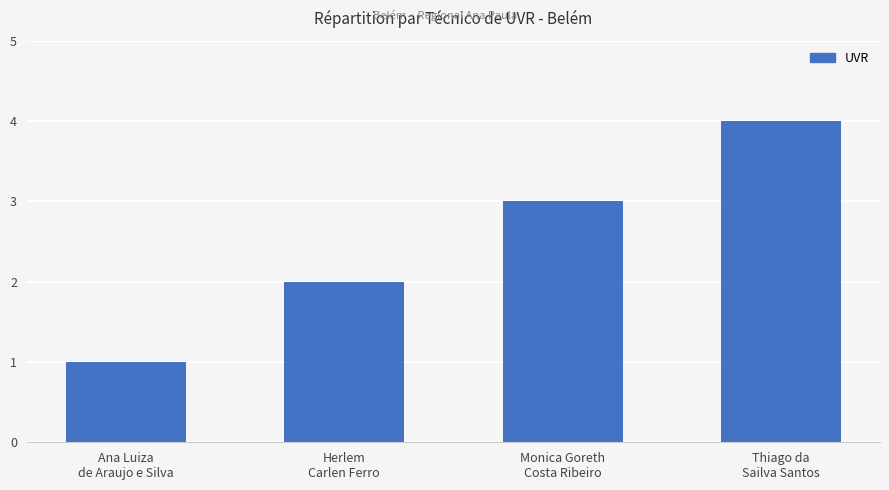

What value does the data have at Thiago da
Sailva Santos?

4